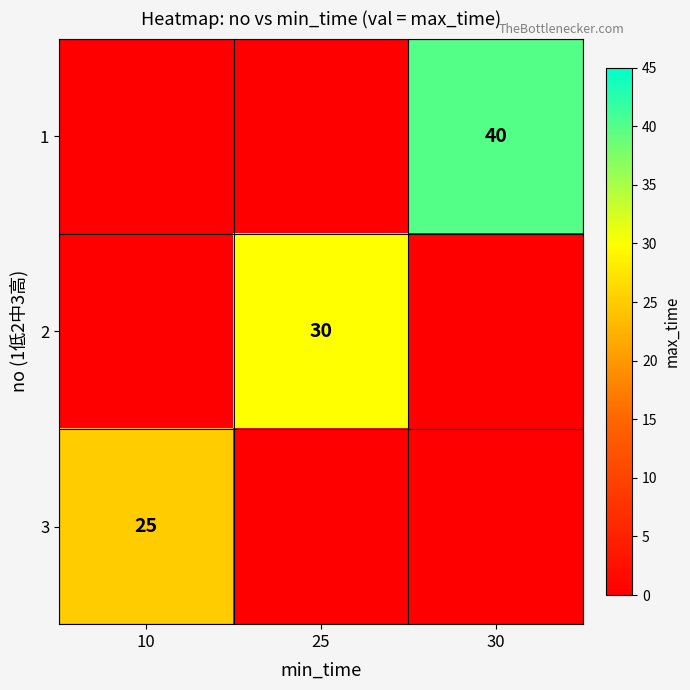

True or false: 2 has a value of 30 at 25.

True